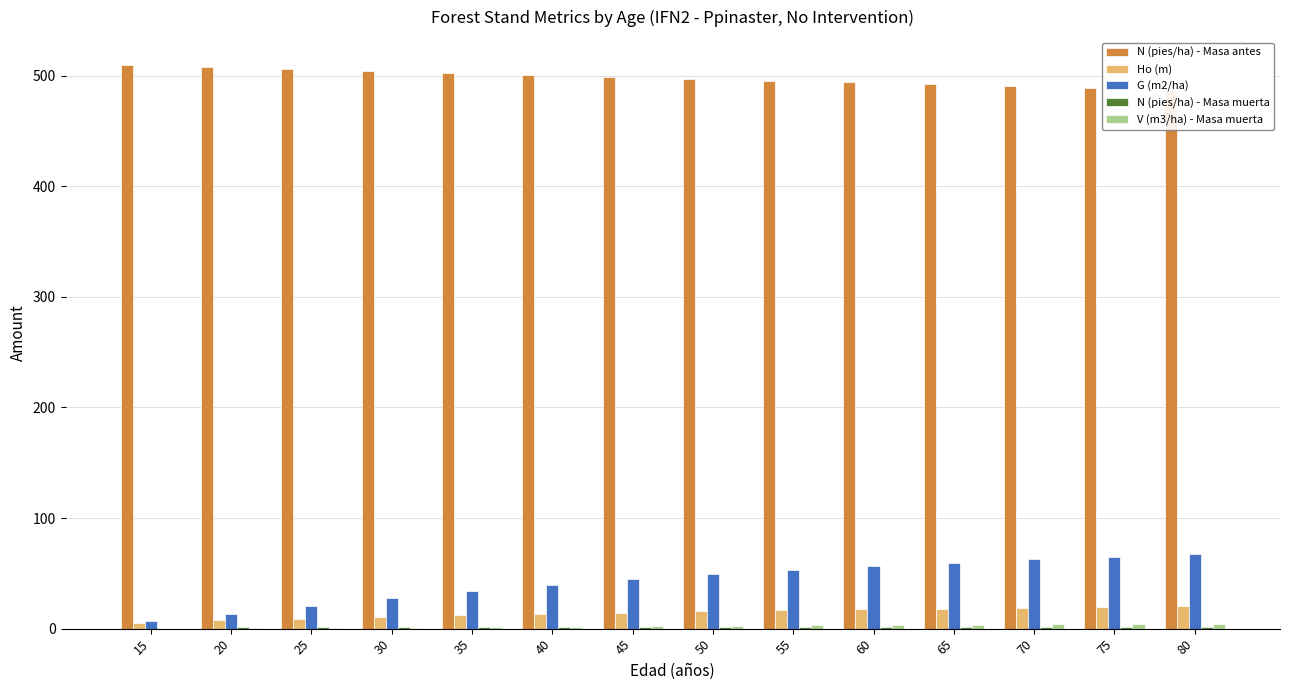

What value does the Ho (m) series have at 15?

5.4